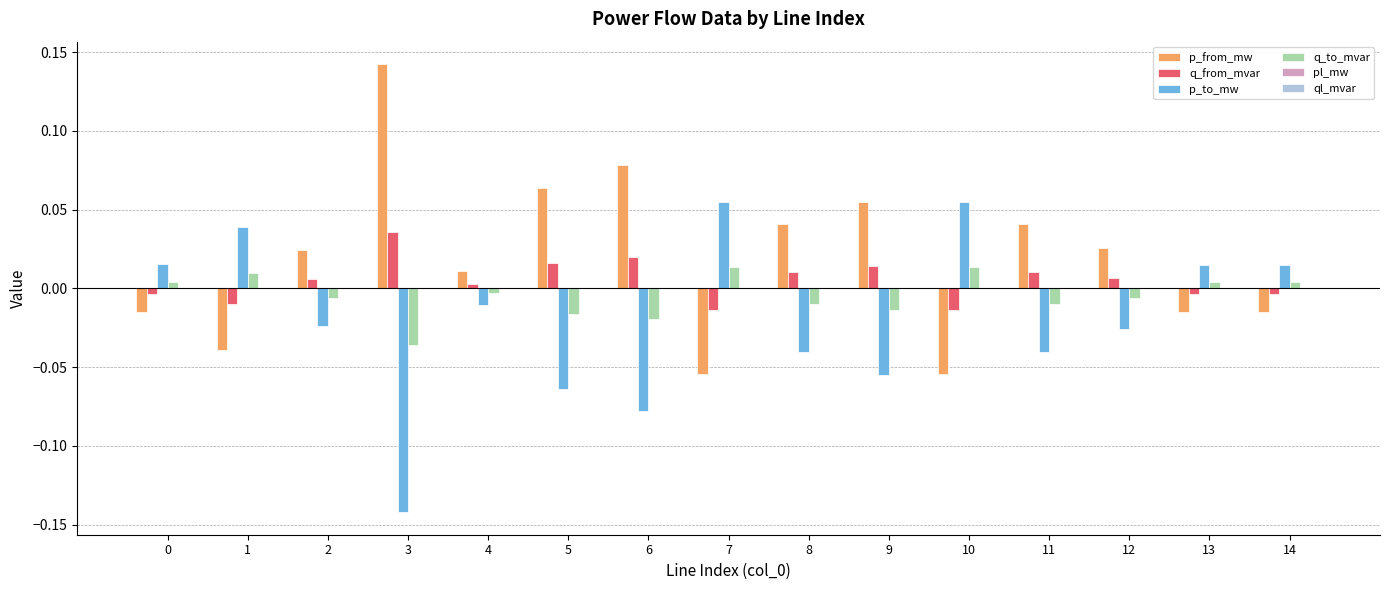

How many distinct data groups are displayed?

6